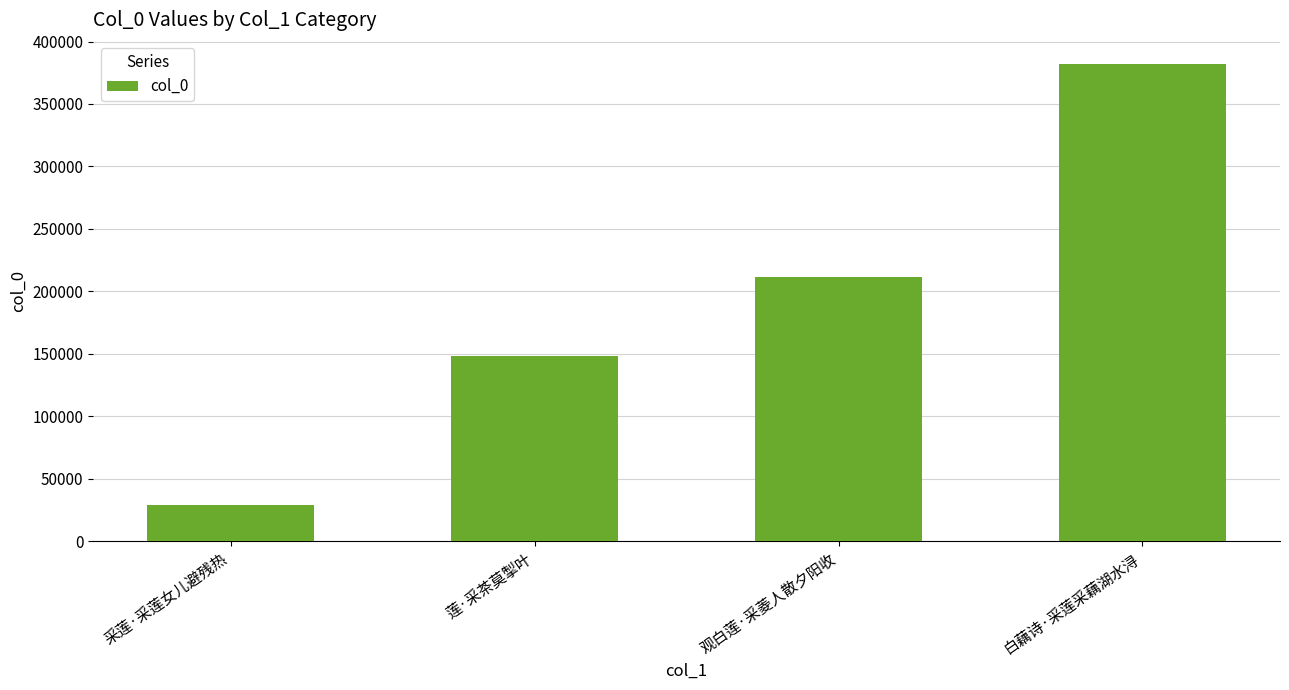

What is the sum of all values?

771340